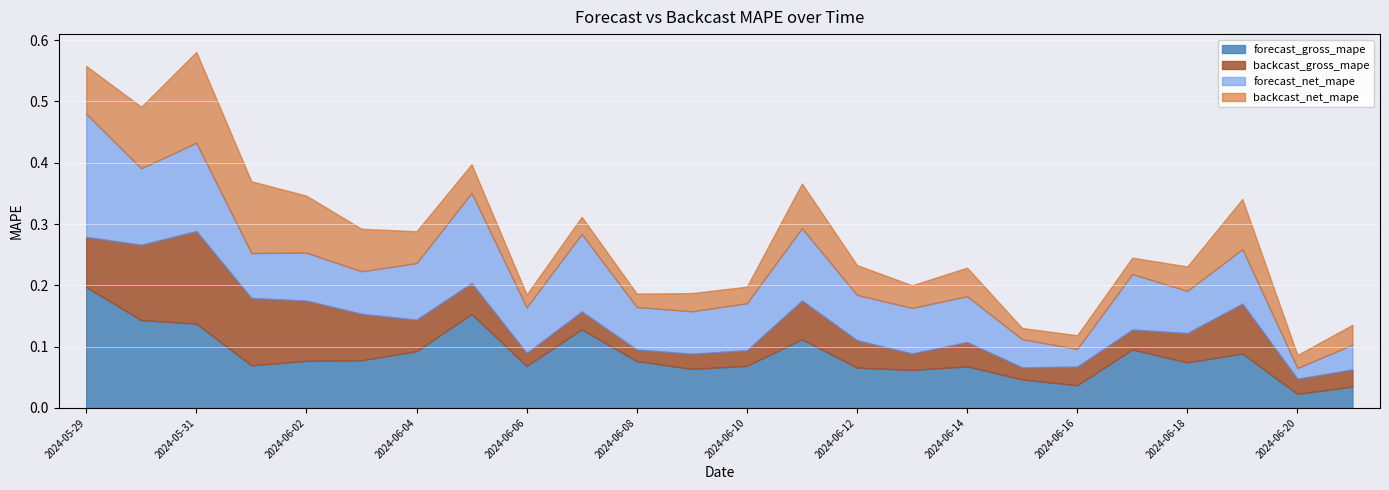

Count the number of categories in the chart.

24